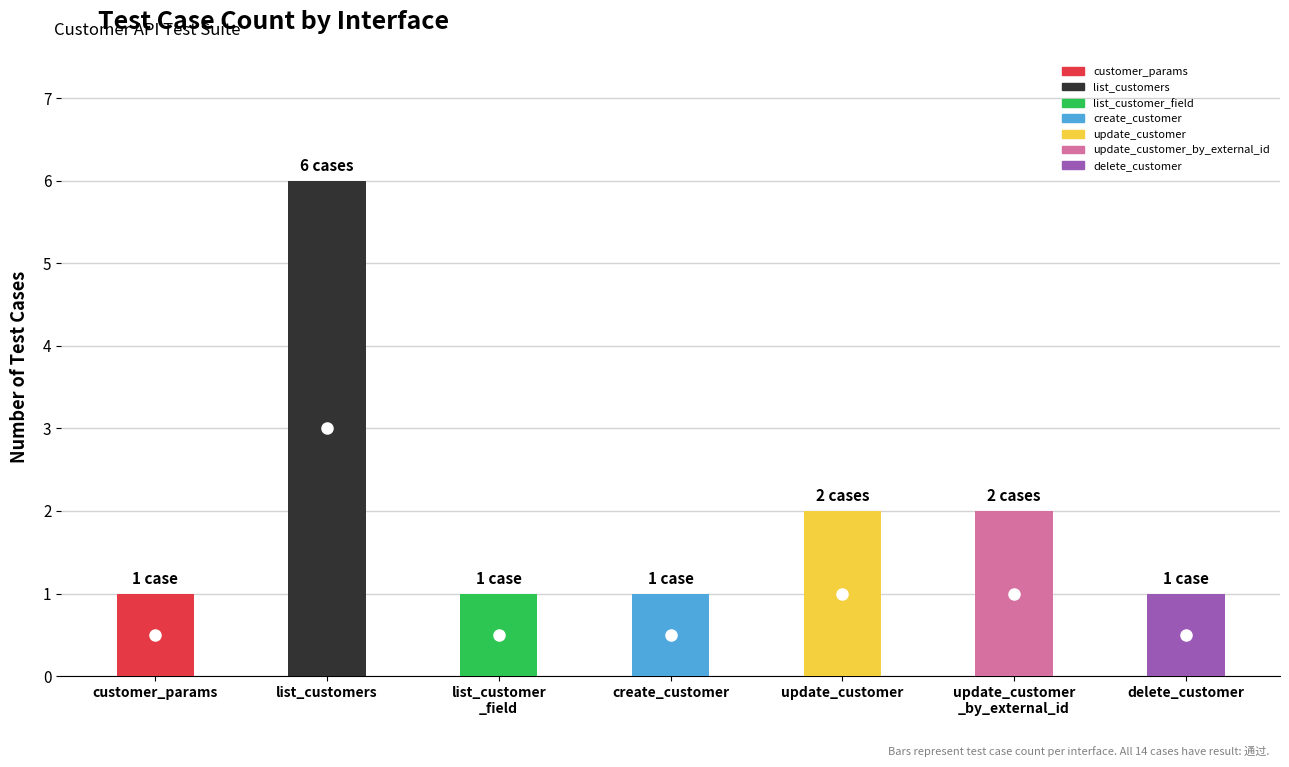

What value does the data have at delete_customer?

1